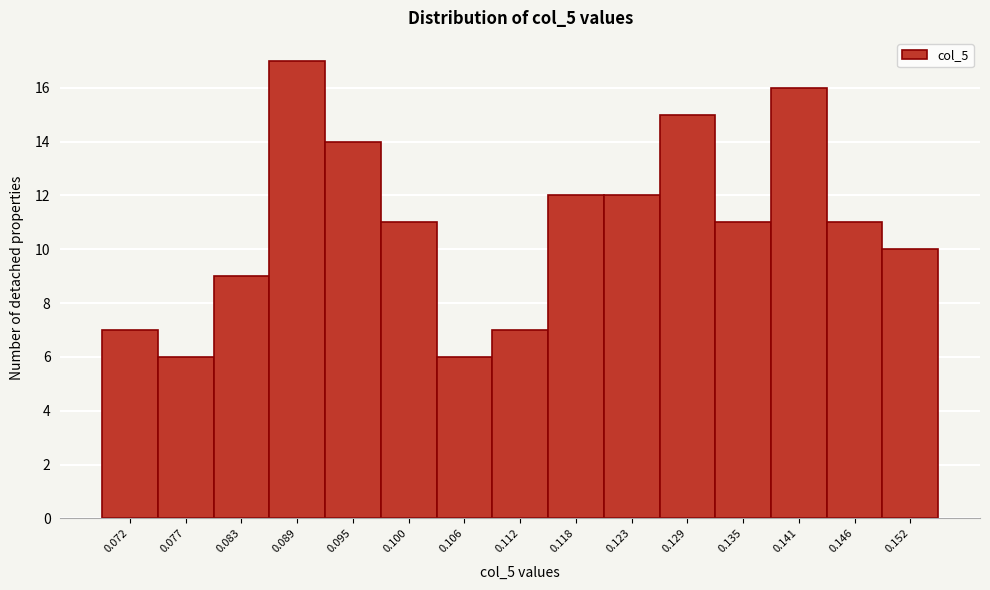

Which range on the x-axis has the tallest bar?

0.086 to 0.092